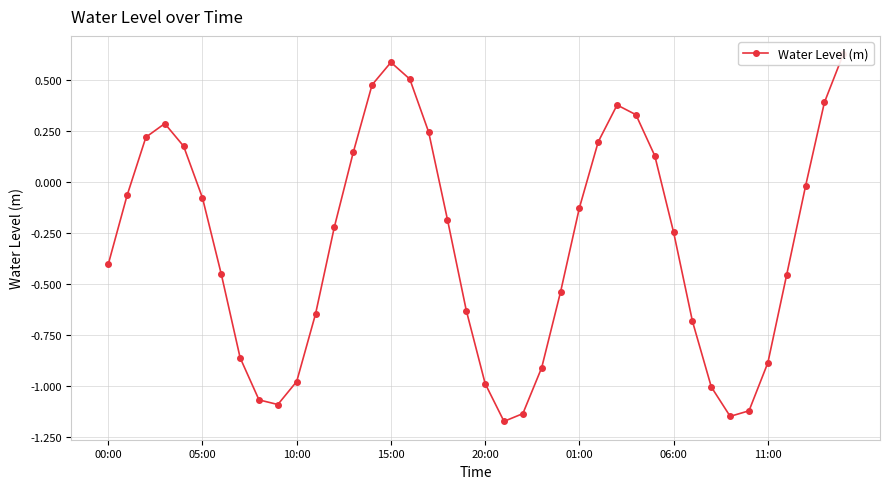

Reading right to left, extract all data points from this chart.

0.6	0.4	-0.0	-0.5	-0.9	-1.1	-1.1	-1.0	-0.7	-0.2	0.1	0.3	0.4	0.2	-0.1	-0.5	-0.9	-1.1	-1.2	-1.0	-0.6	-0.2	0.2	0.5	0.6	0.5	0.1	-0.2	-0.6	-1.0	-1.1	-1.1	-0.9	-0.5	-0.1	0.2	0.3	0.2	-0.1	-0.4